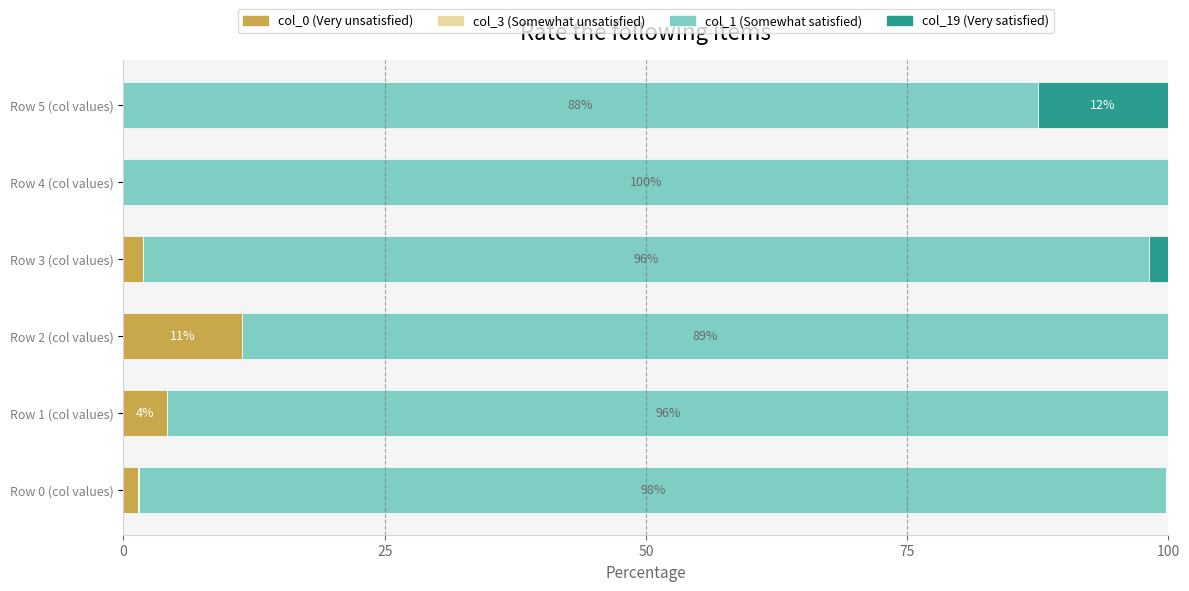

What is the total value across all series at Row 5 (col values)?

100.0